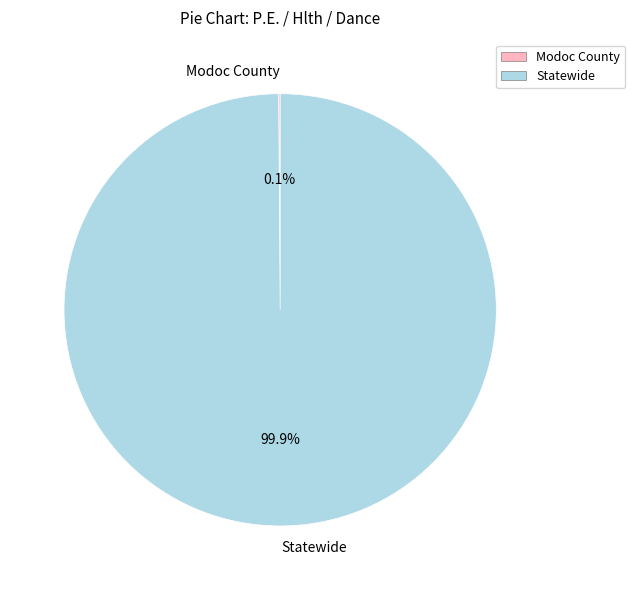

To the nearest percent, what percentage of the pie is Statewide?

100%